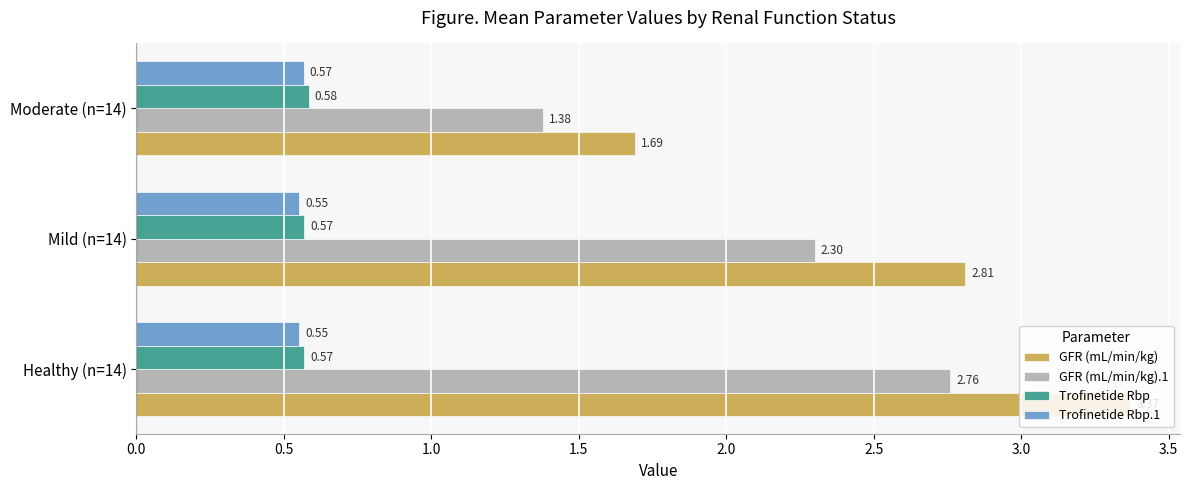

What is the difference between the highest and lowest values at Moderate (n=14)?

1.1